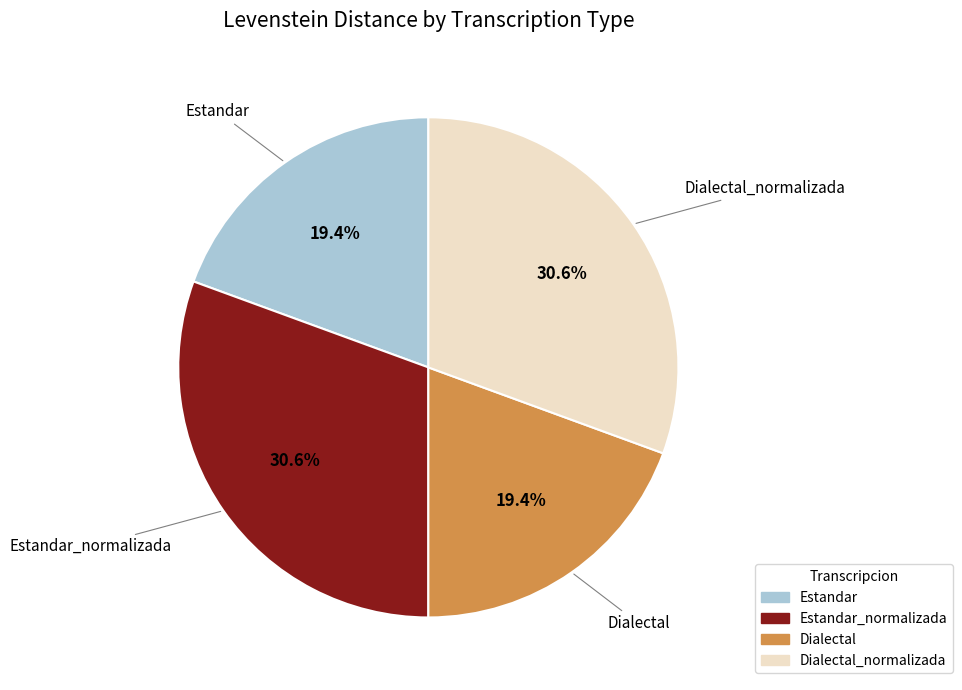

Is there any slice that represents more than half of the pie?

No